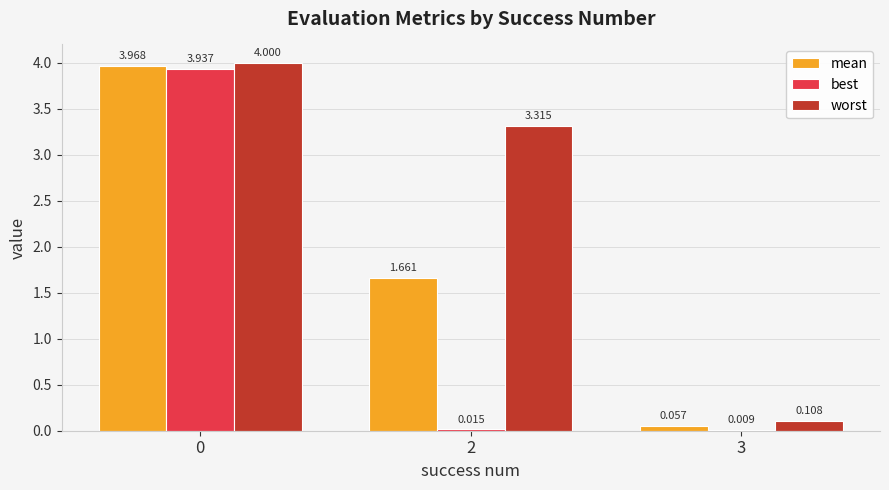

How many groups of bars are there?

3